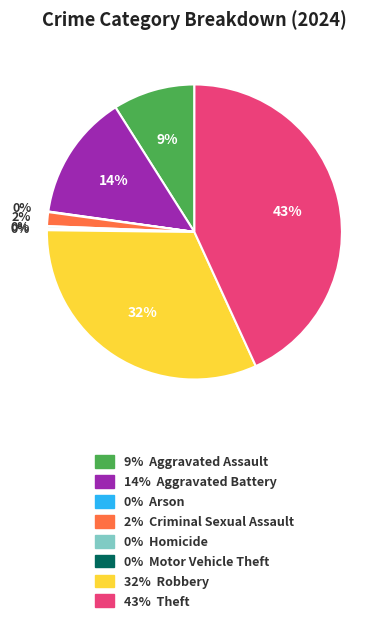

To the nearest percent, what is the average slice percentage?

12%